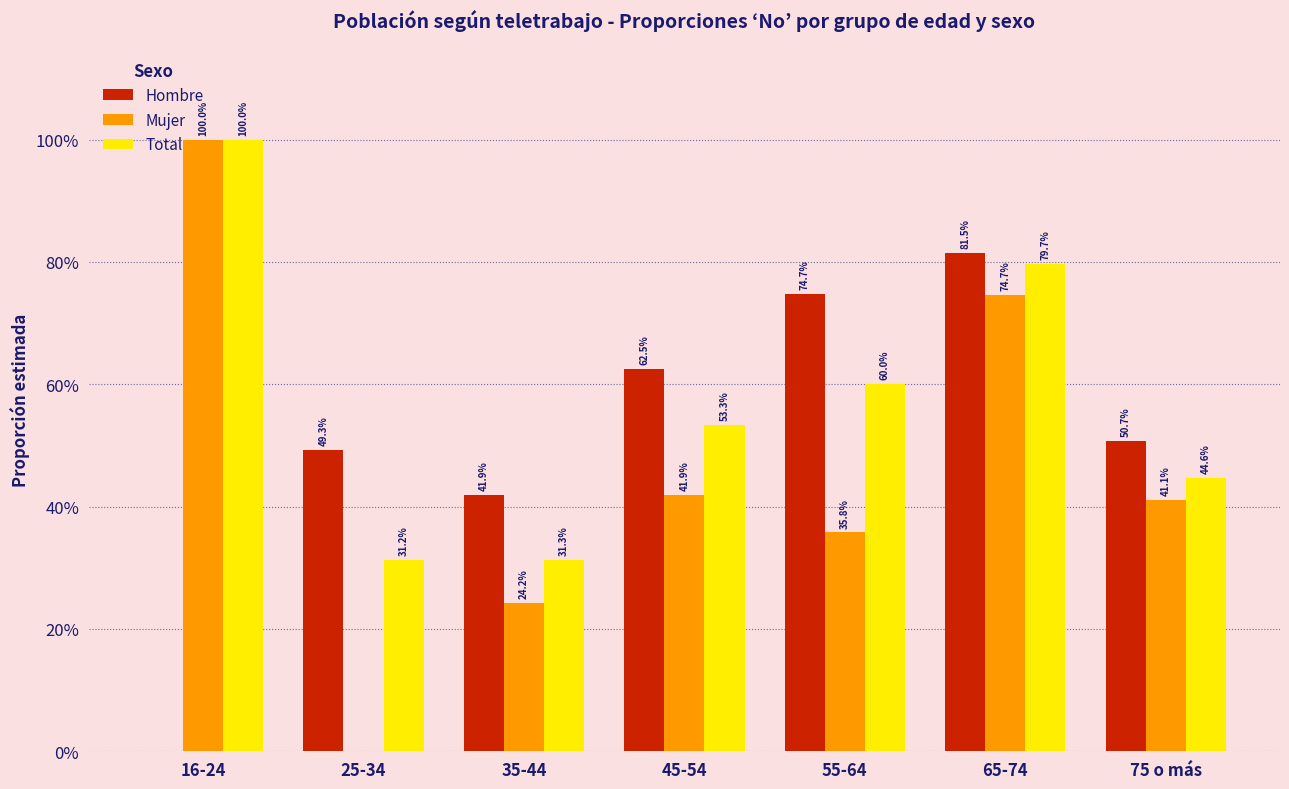

What is the label of the 4th bar from the right?

45-54